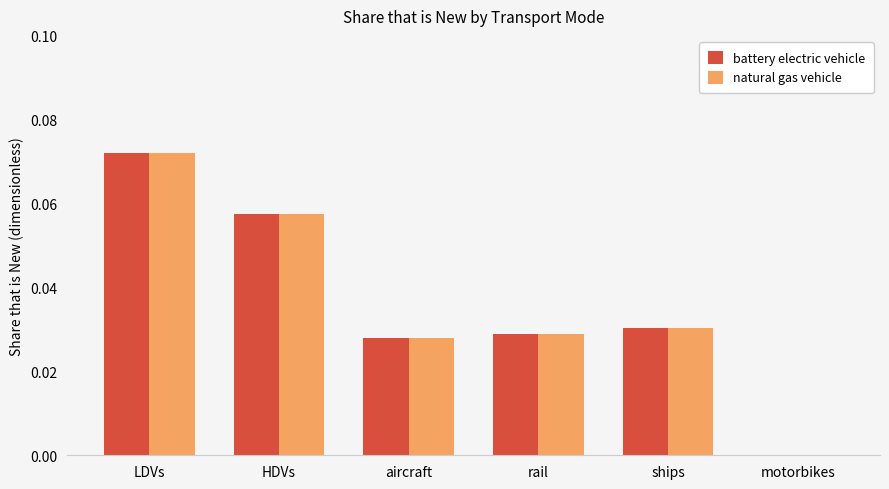

The value of battery electric vehicle at aircraft is 0.0. True or false?

True